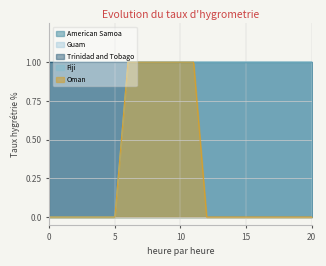

Does the chart display data point markers on the line(s)?

No